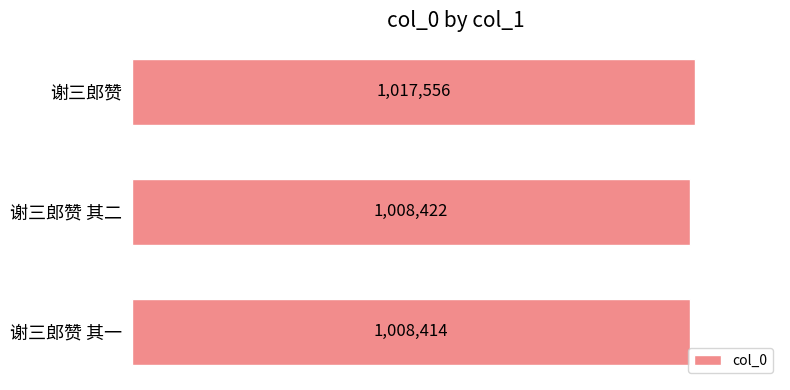

Does the chart contain any negative values?

No